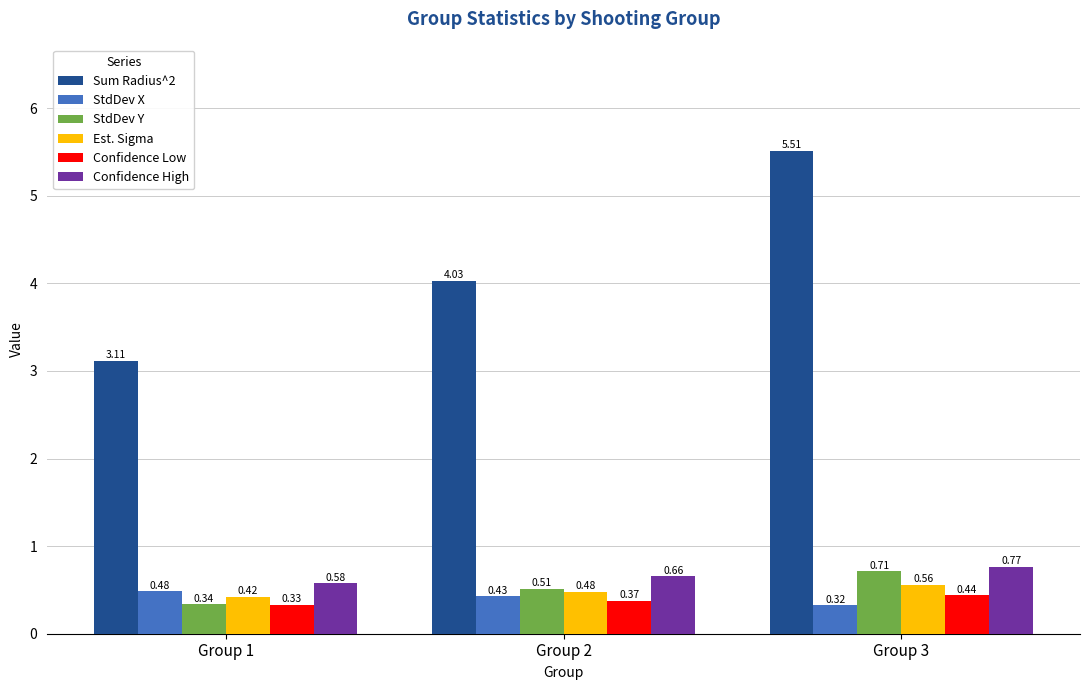

At which category is the sum across all series the highest?

Group 3